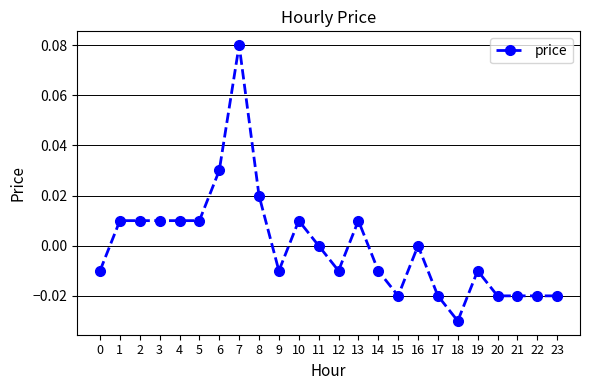

Is it true that the value at 16 is 0.0?

True